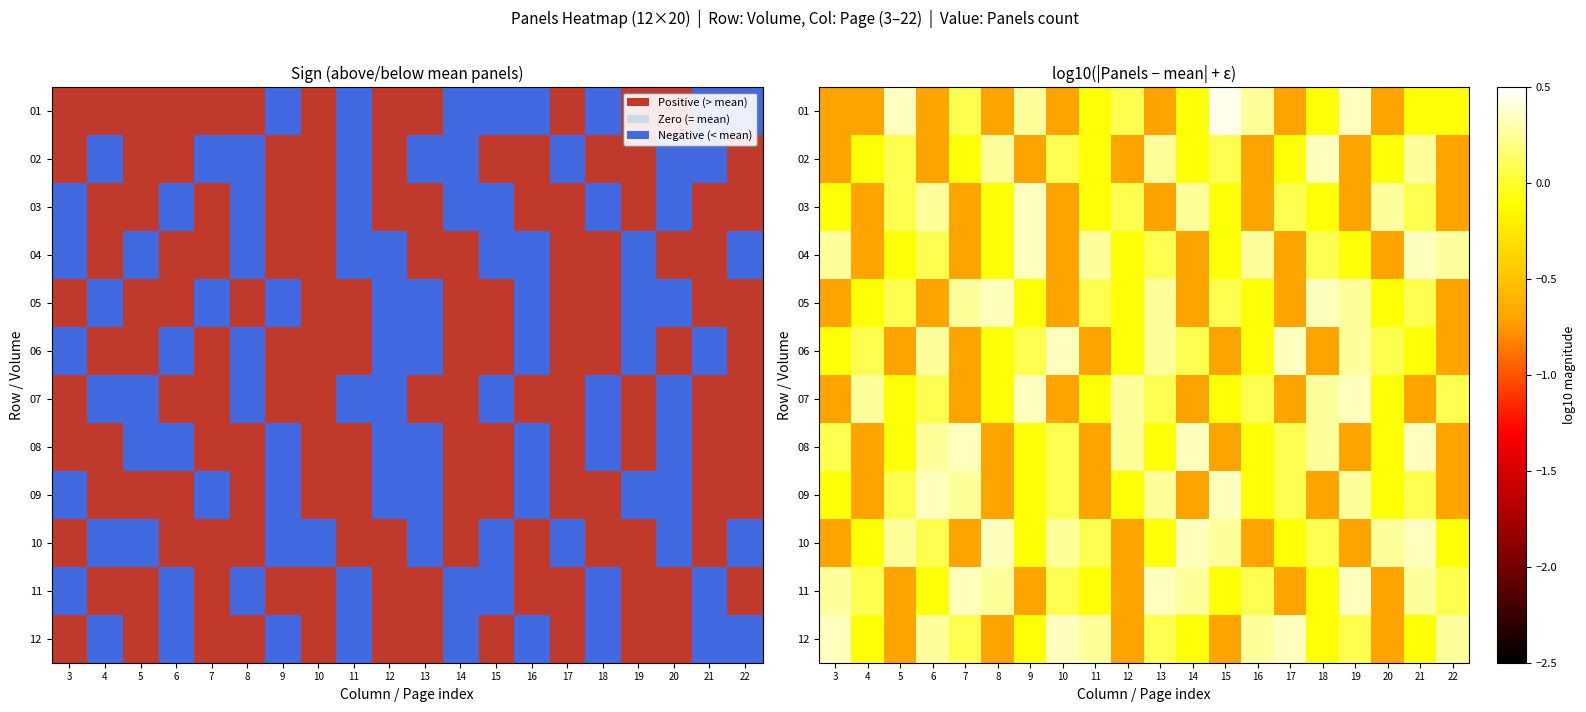

Which series has the largest total across all categories?

11